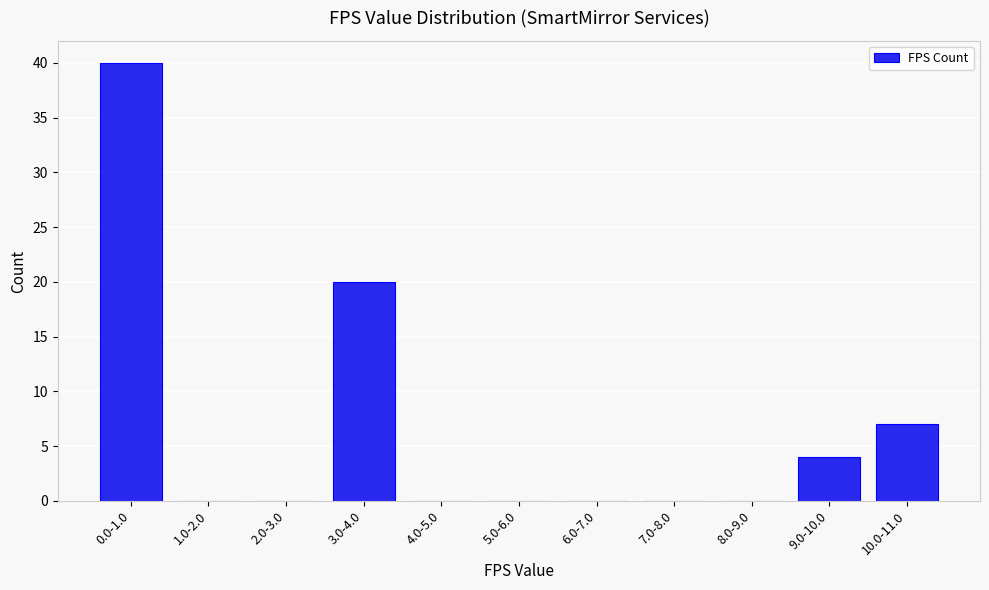

Reading left to right, transcribe all the data shown in this chart.

0.0-1.0=40	1.0-2.0=0	2.0-3.0=0	3.0-4.0=20	4.0-5.0=0	5.0-6.0=0	6.0-7.0=0	7.0-8.0=0	8.0-9.0=0	9.0-10.0=4	10.0-11.0=7